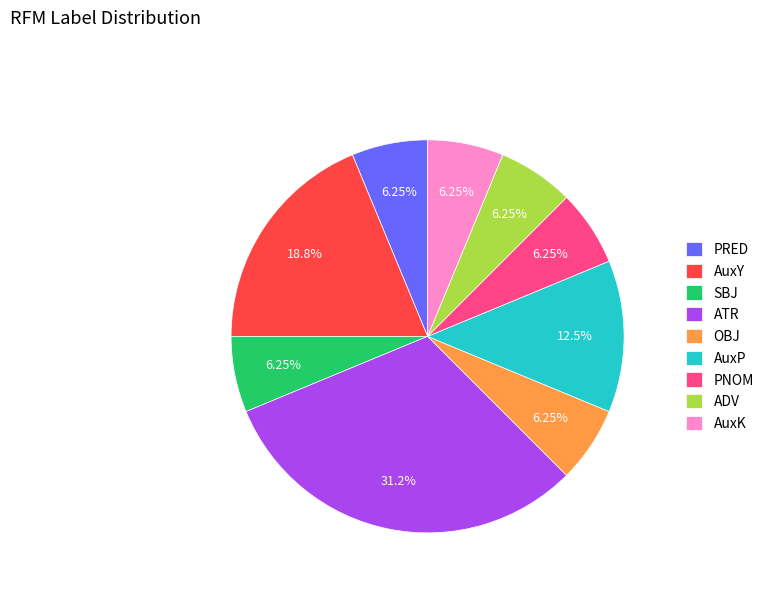

How many segments does this pie chart have?

9